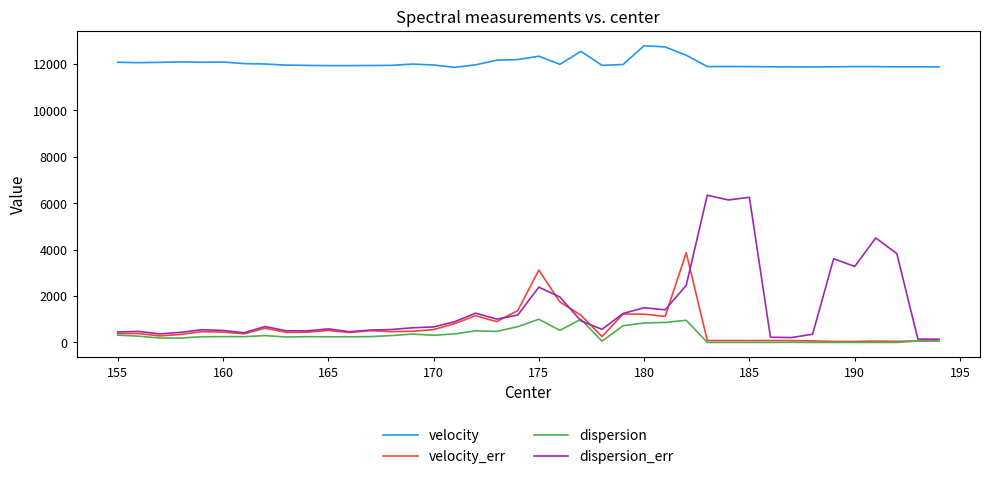

What are all the series names shown in the legend?

velocity, velocity_err, dispersion, dispersion_err